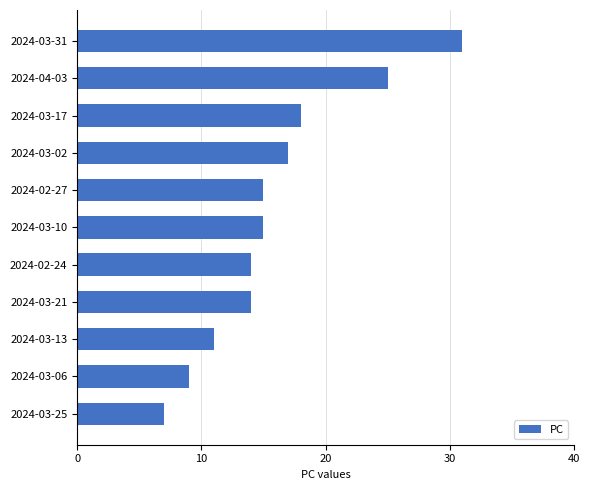

Read the value at 2024-03-21, to the nearest 5.

15